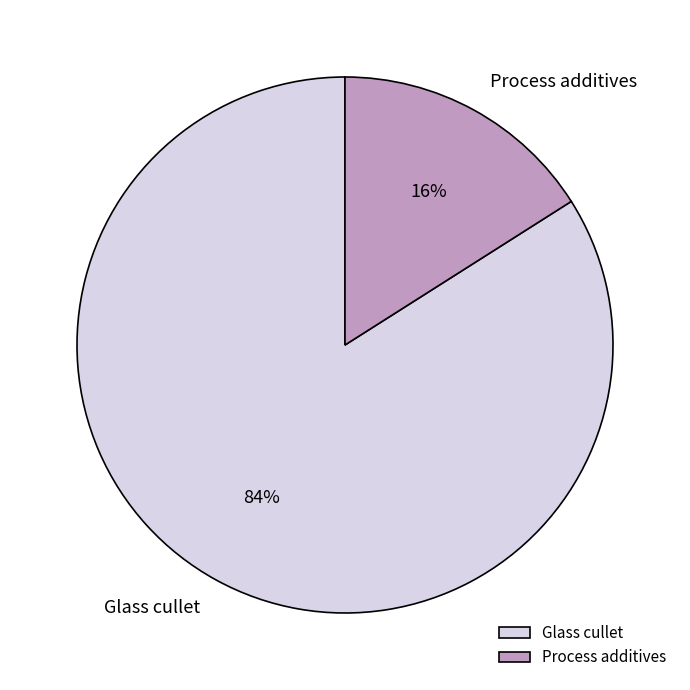

To the nearest percent, what portion does Glass cullet represent?

84%